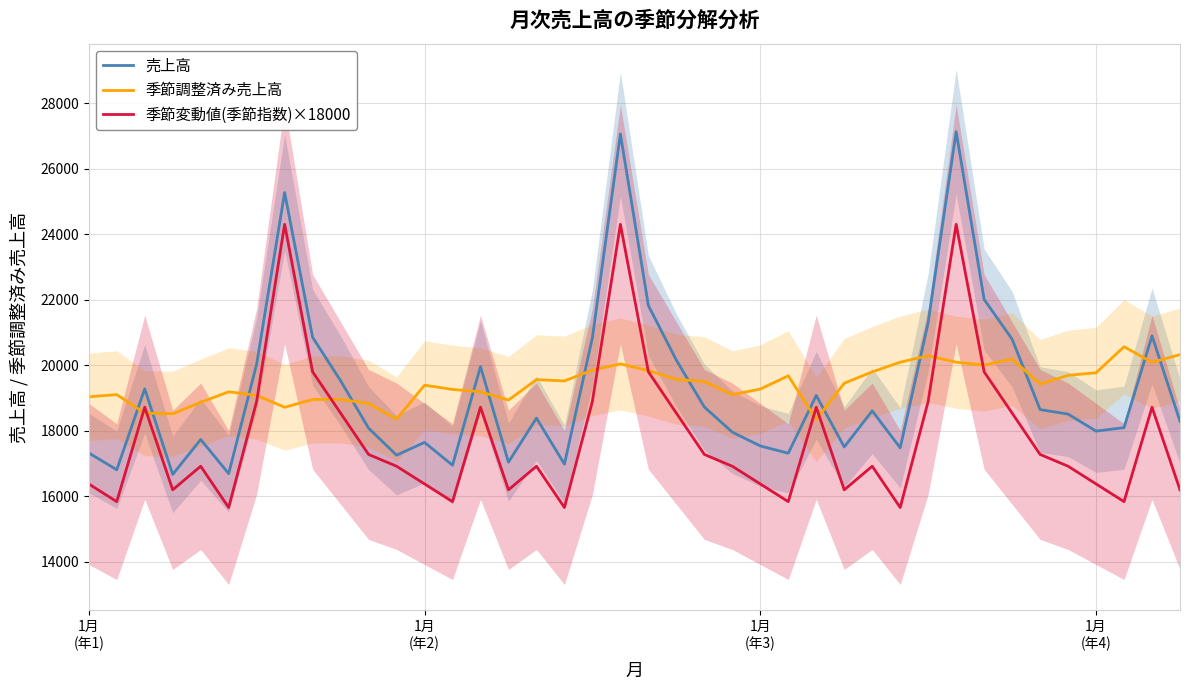

At which label does 季節変動値(季節指数)×18000 reach its peak?

7